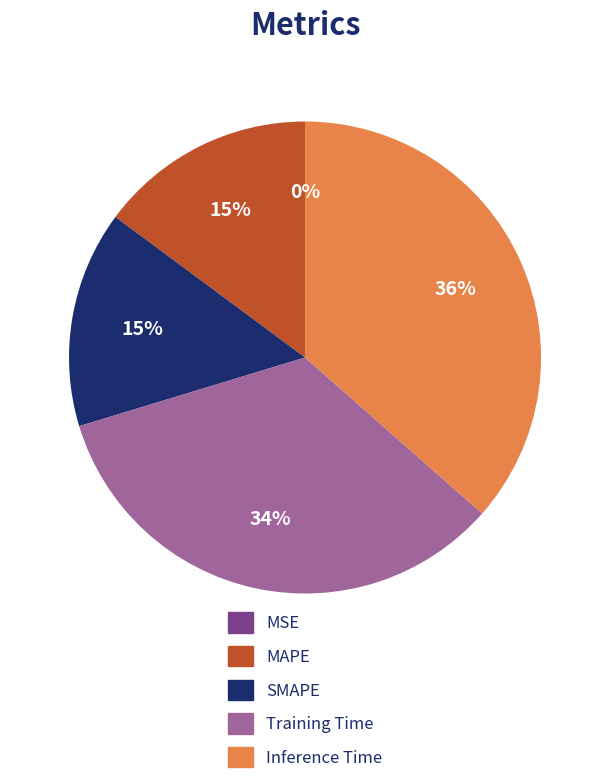

True or false: Inference Time accounts for 45% of the total.

False